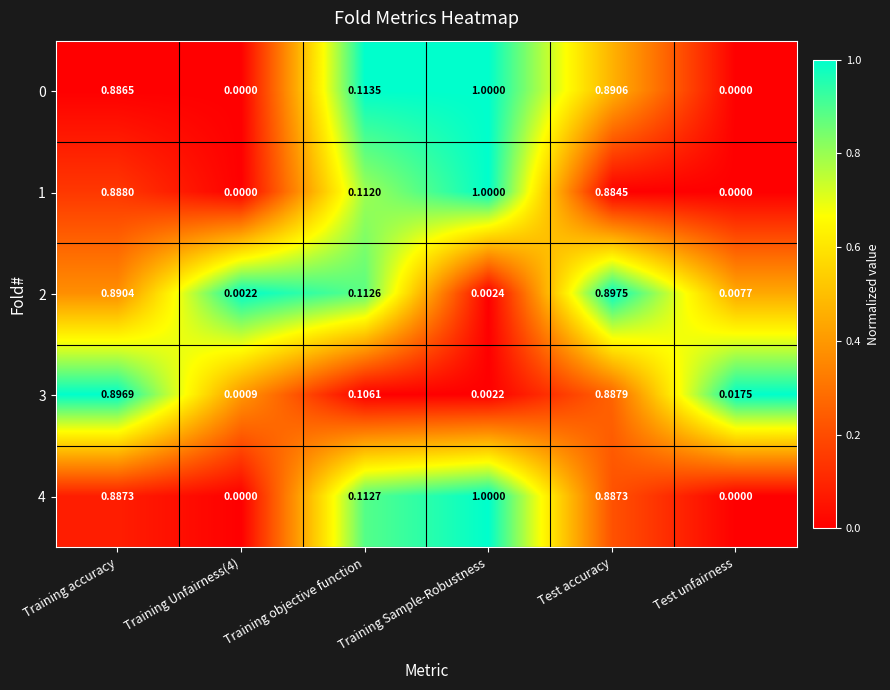

Is the value of 0 at Training Sample-Robustness greater than the value of 4 at Training Unfairness(4)?

Yes